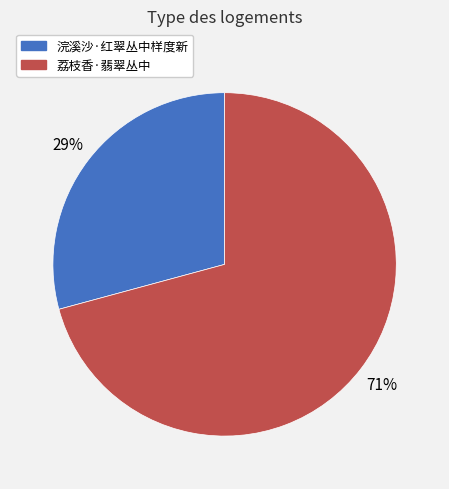

Do 荔枝香·翡翠丛中 and 浣溪沙·红翠丛中样度新 together represent more than half of the pie?

Yes